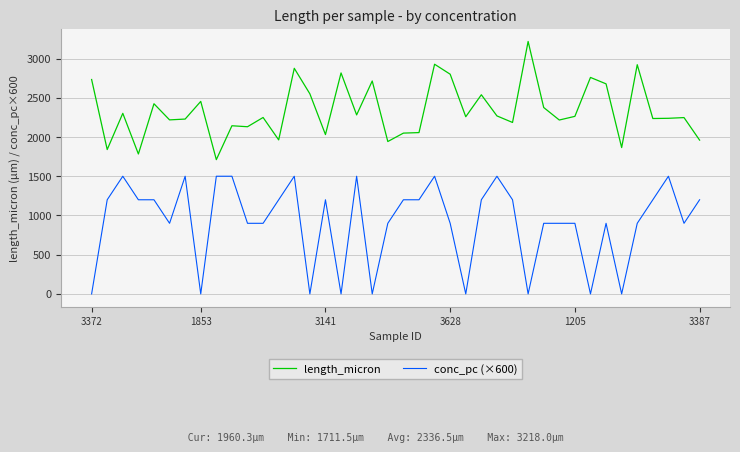

What is the lowest value of the length_micron series?

1711.5